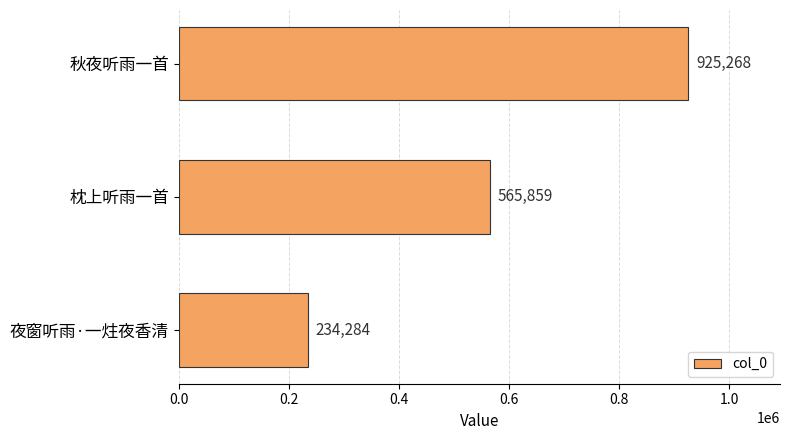

Rank the categories by value from lowest to highest.

夜窗听雨·一炷夜香清, 枕上听雨一首, 秋夜听雨一首